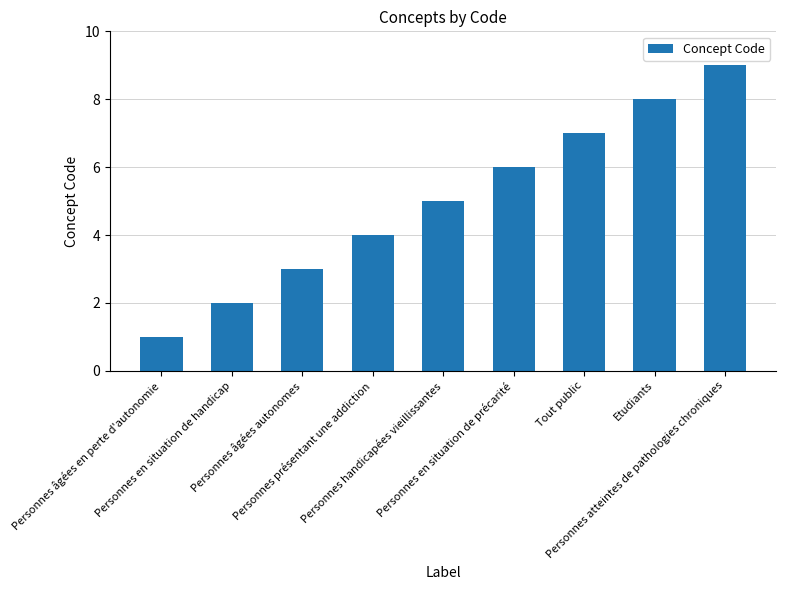

Reading left to right, what are all the values shown in this chart?

1	2	3	4	5	6	7	8	9